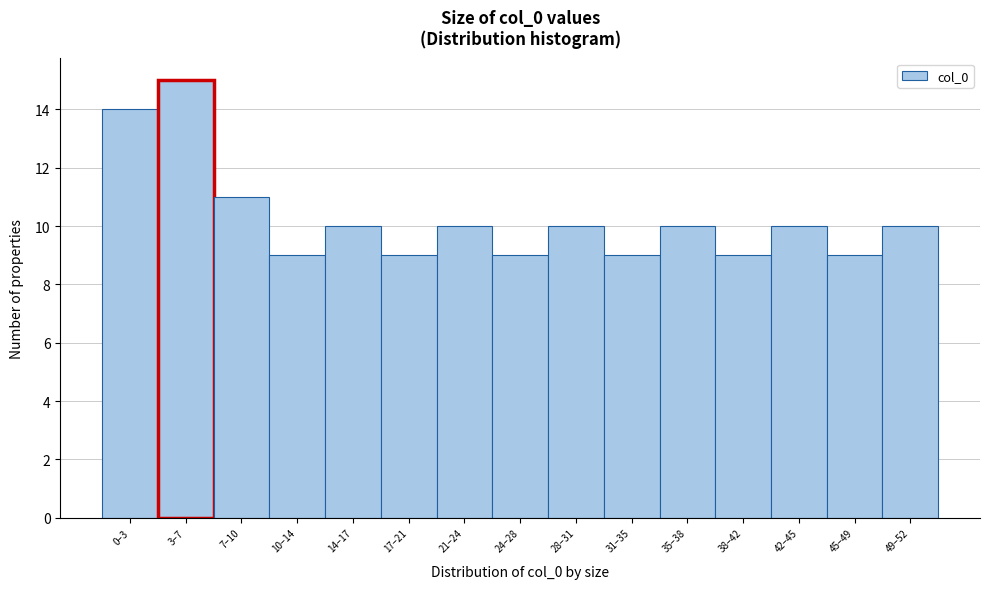

Reading left to right, transcribe all the data shown in this chart.

0–3=14	3–7=15	7–10=11	10–14=9	14–17=10	17–21=9	21–24=10	24–28=9	28–31=10	31–35=9	35–38=10	38–42=9	42–45=10	45–49=9	49–52=10